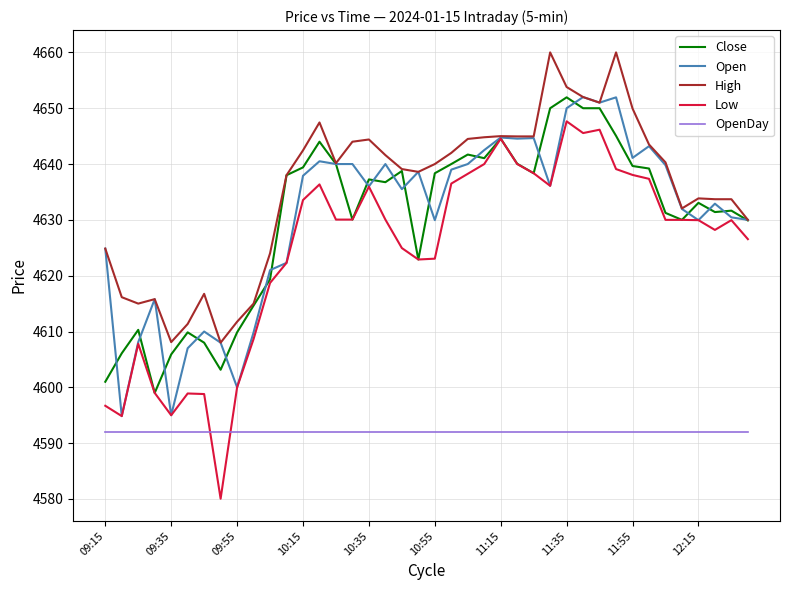

Which series has the largest total across all categories?

High